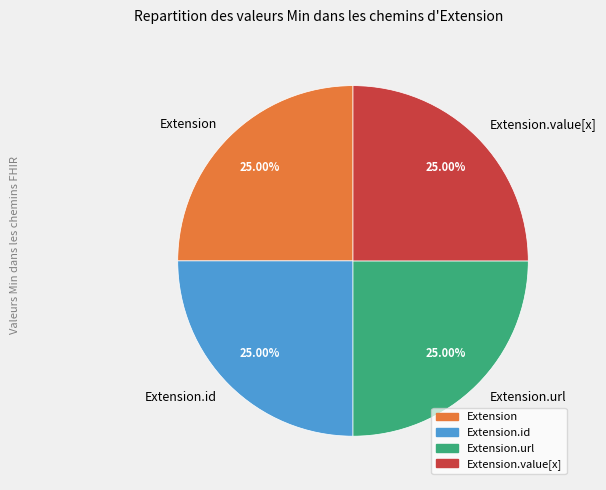

What is the ratio of the value at Extension to the value at Extension.value[x]?

1.0